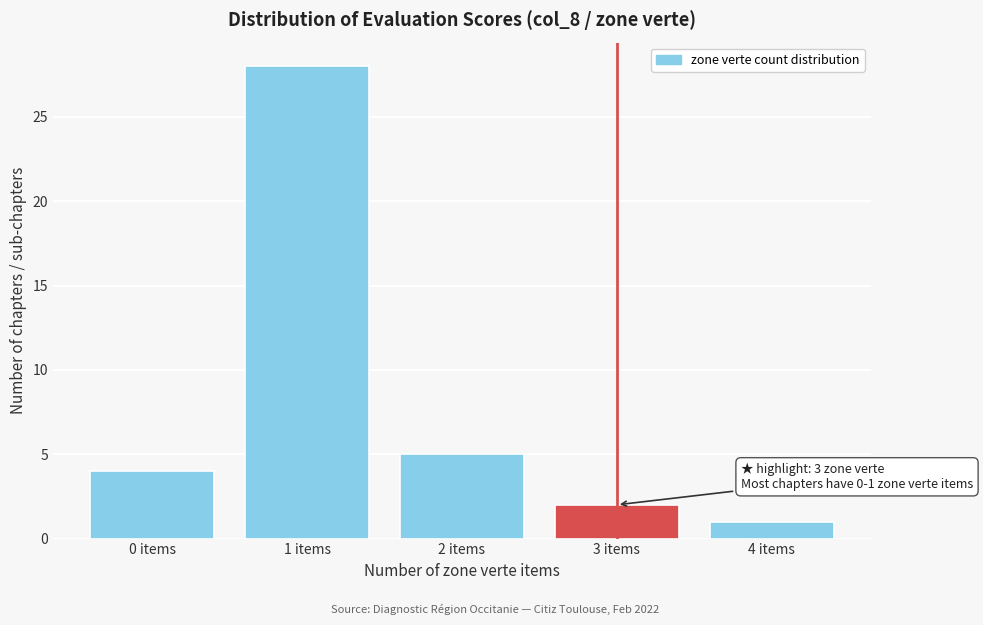

Reading right to left, what are all the values shown in this chart?

4 items=1	3 items=2	2 items=5	1 items=28	0 items=4